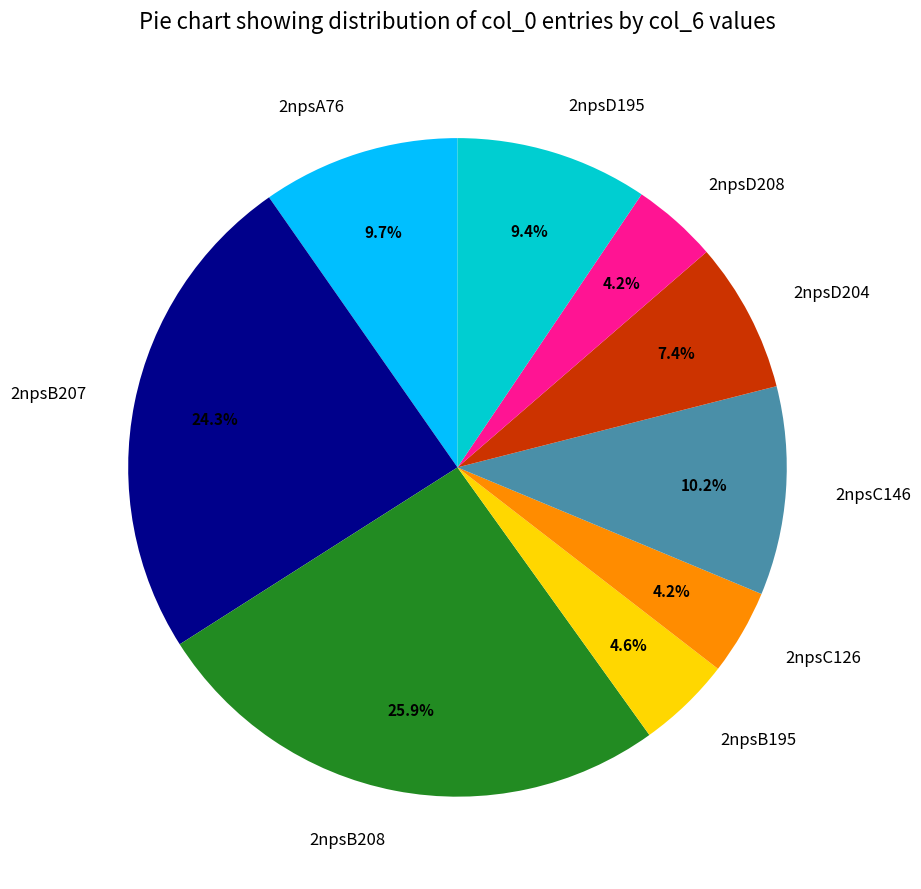

How many slices are in this pie chart?

9